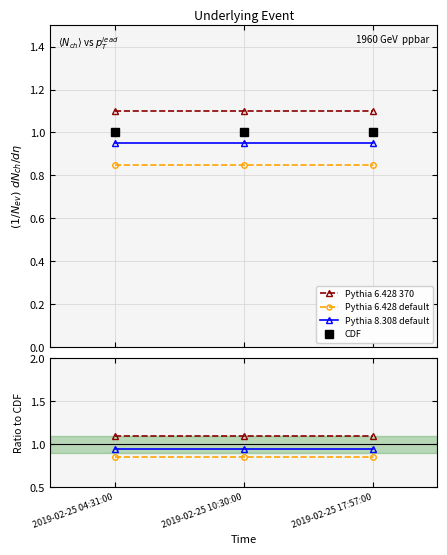

Which series has the widest spread of values?

Pythia 6.428 370